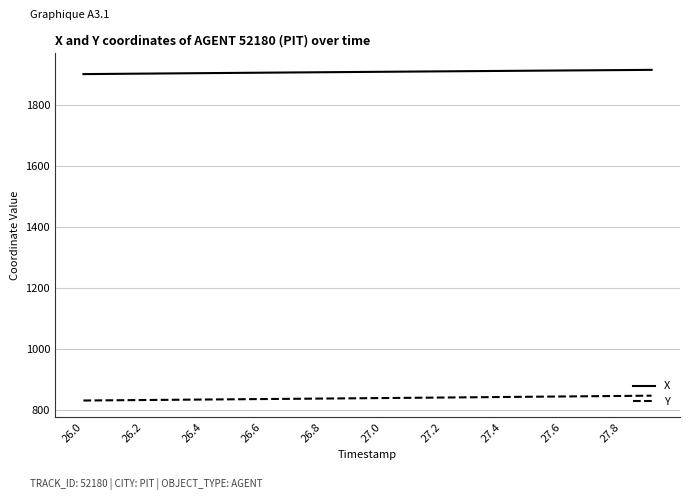

What is the greatest value displayed?

1915.8